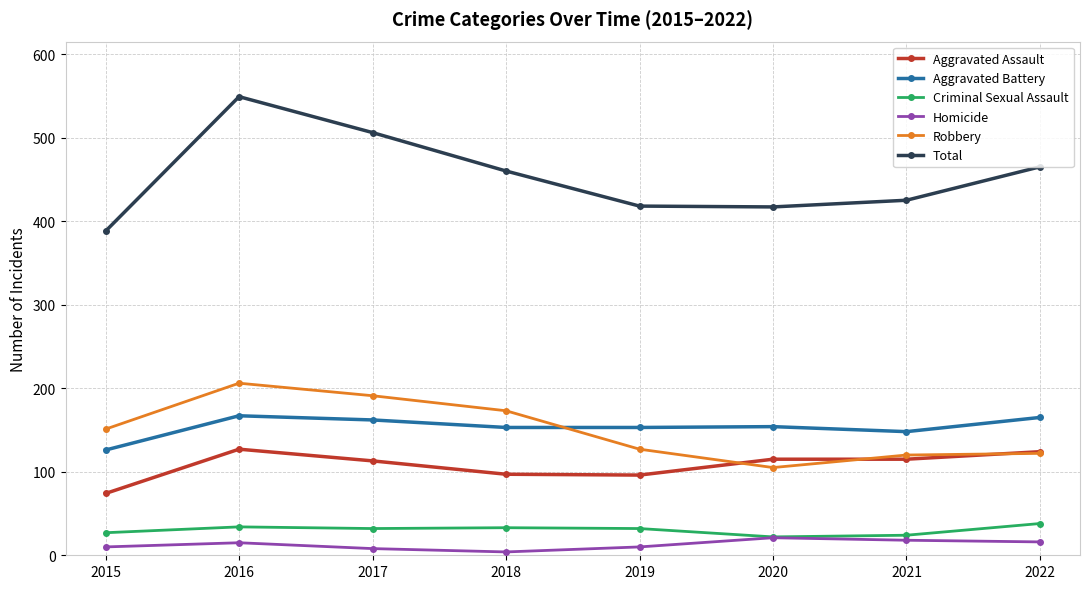

In Robbery, how many points are higher than both neighbors (excluding endpoints)?

1